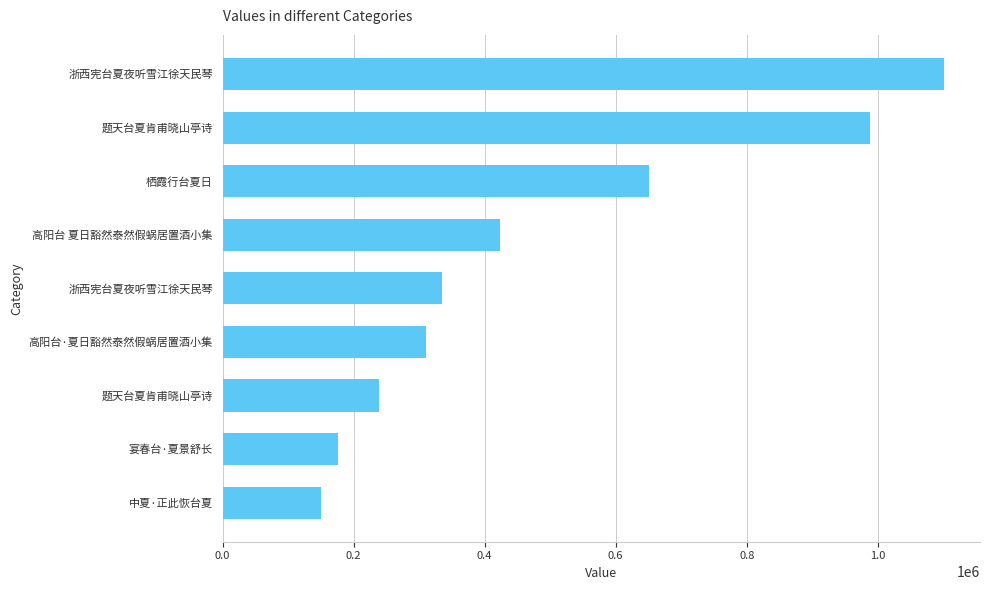

How many bars are there in total?

9